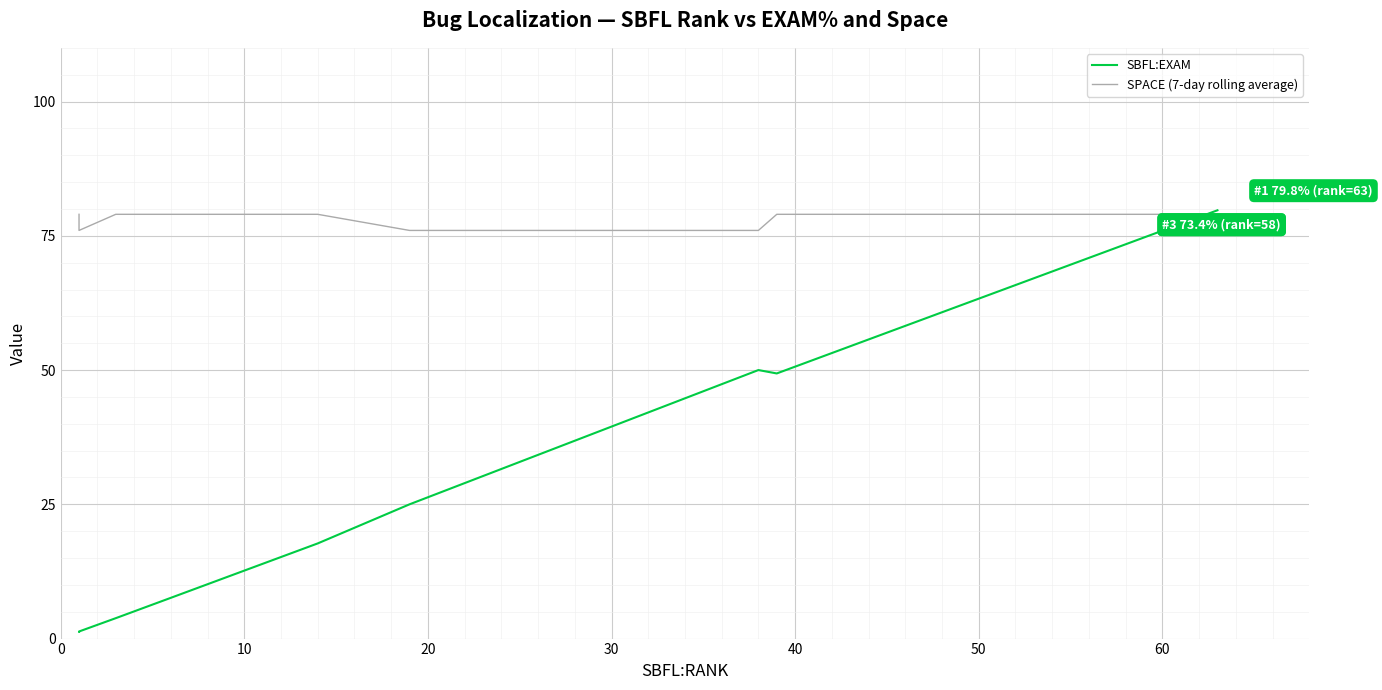

After their last crossing, which series has the higher values: SPACE (7-day rolling average) or SBFL:EXAM?

SBFL:EXAM